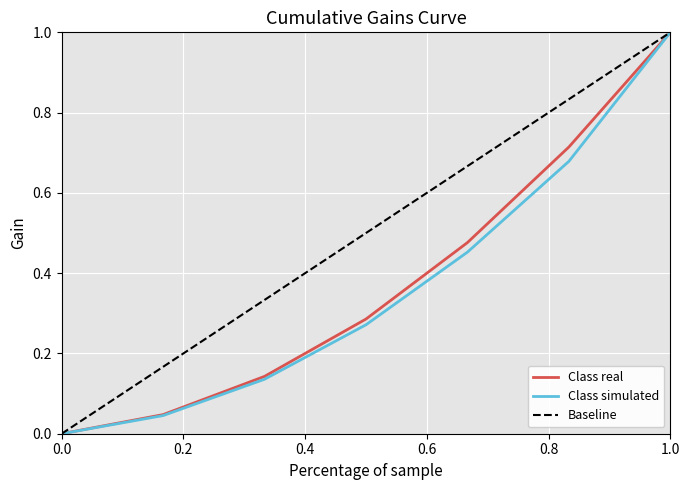

True or false: Class simulated and Baseline intersect in this chart.

False